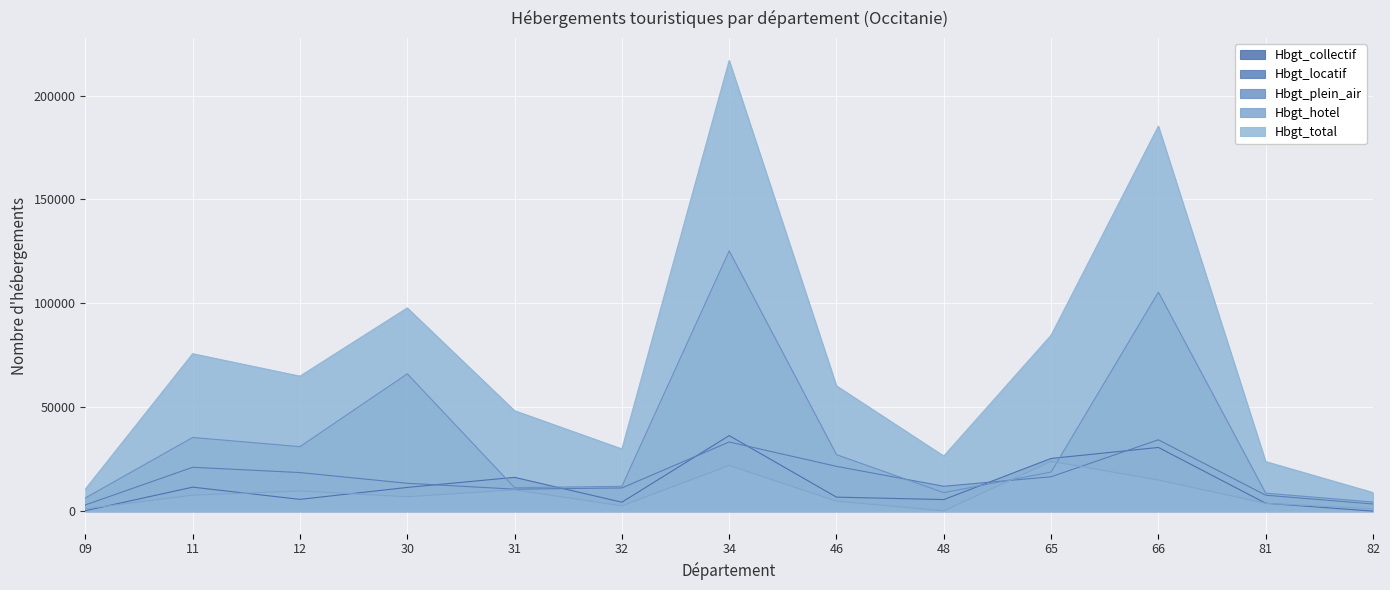

Reading left to right, transcribe all the data shown in this chart.

Hbgt_collectif: 09=187	11=11534	12=5651	30=11402	31=16248	32=4288	34=36347	46=6727	48=5551	65=25351	66=30638	81=3786	82=0
Hbgt_locatif: 09=2972	11=21106	12=18554	30=13392	31=10569	32=11151	34=33269	46=21549	48=11957	65=16531	66=34328	81=7661	82=3437
Hbgt_plein_air: 09=6337	11=35451	12=31042	30=66087	31=11284	32=11943	34=125262	46=27180	48=8886	65=18796	66=105360	81=8640	82=4383
Hbgt_hotel: 09=1138	11=7662	12=9705	30=6912	31=10231	32=2536	34=21992	46=4823	48=118	65=23963	66=14951	81=3748	82=1127
Hbgt_total: 09=10634	11=75753	12=64952	30=97793	31=48332	32=29918	34=216870	46=60279	48=26512	65=84641	66=185277	81=23835	82=8947